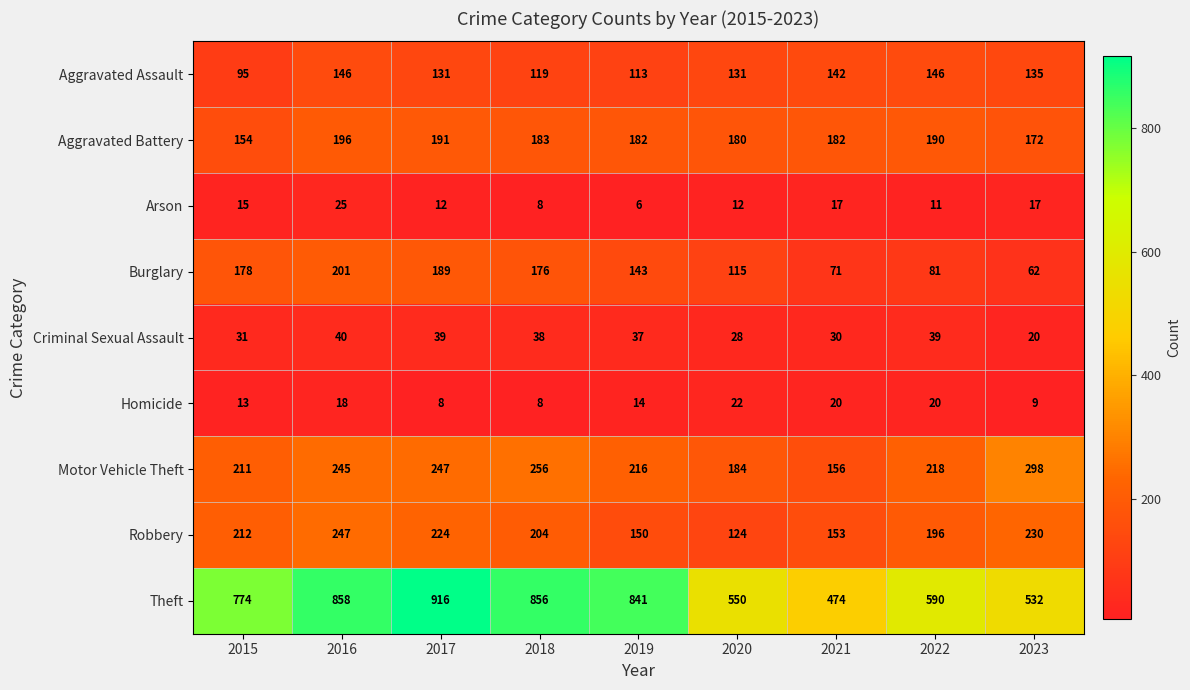

What is the average value of the Burglary series?

135